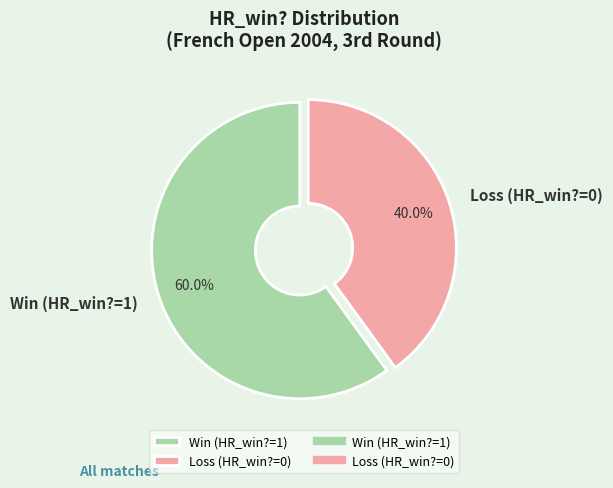

Rank the categories by value from lowest to highest.

Loss (HR_win?=0), Win (HR_win?=1)